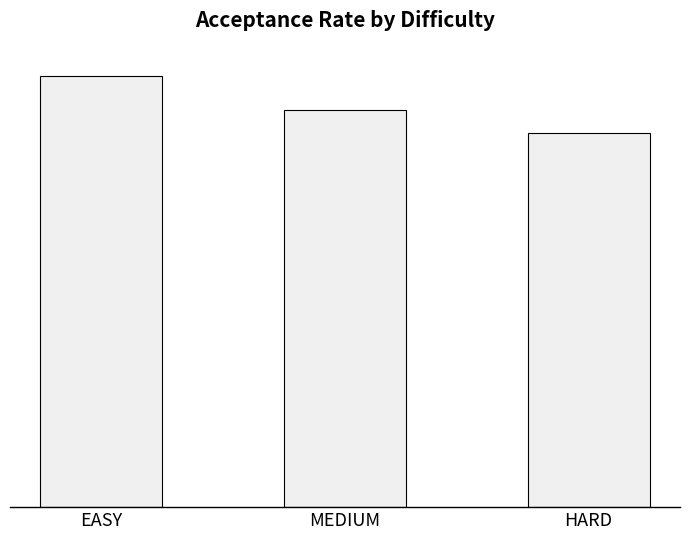

The chart shows a value of 0.5 at MEDIUM. True or false?

True